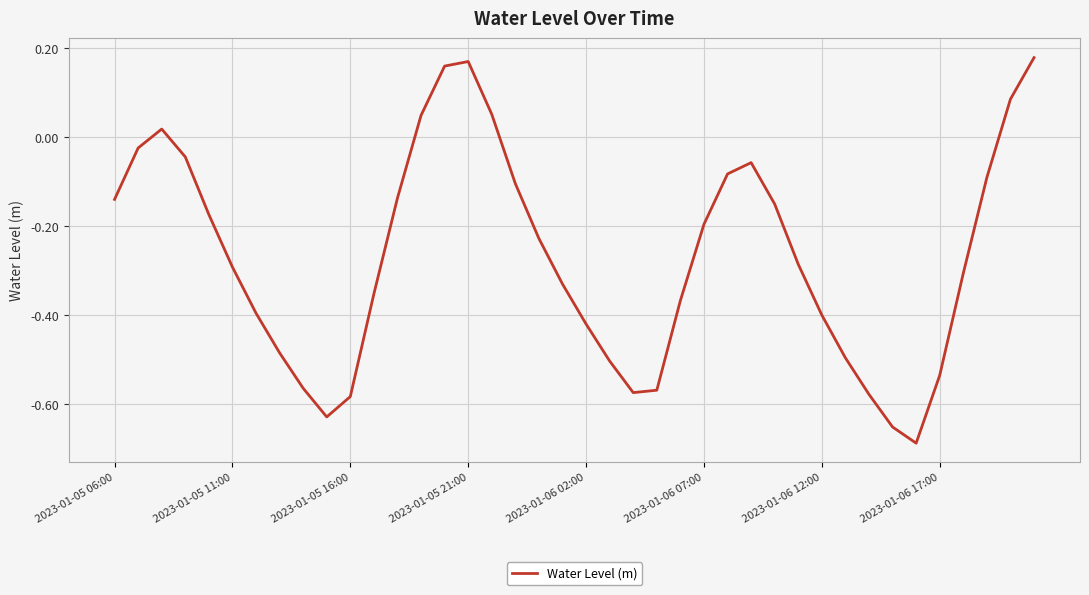

What is the difference between the maximum and minimum values?

0.9